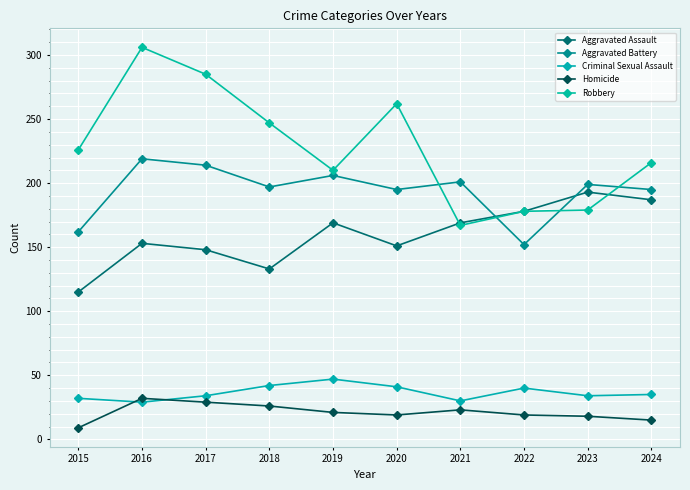

True or false: Homicide has a value of 32 at 2016.

True